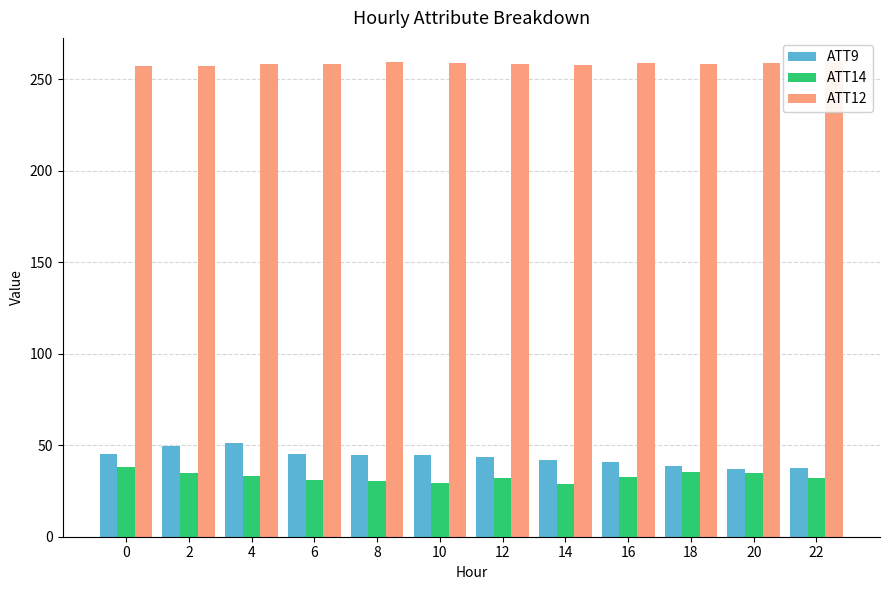

True or false: ATT14 has a value of 29.1 at 14.

True